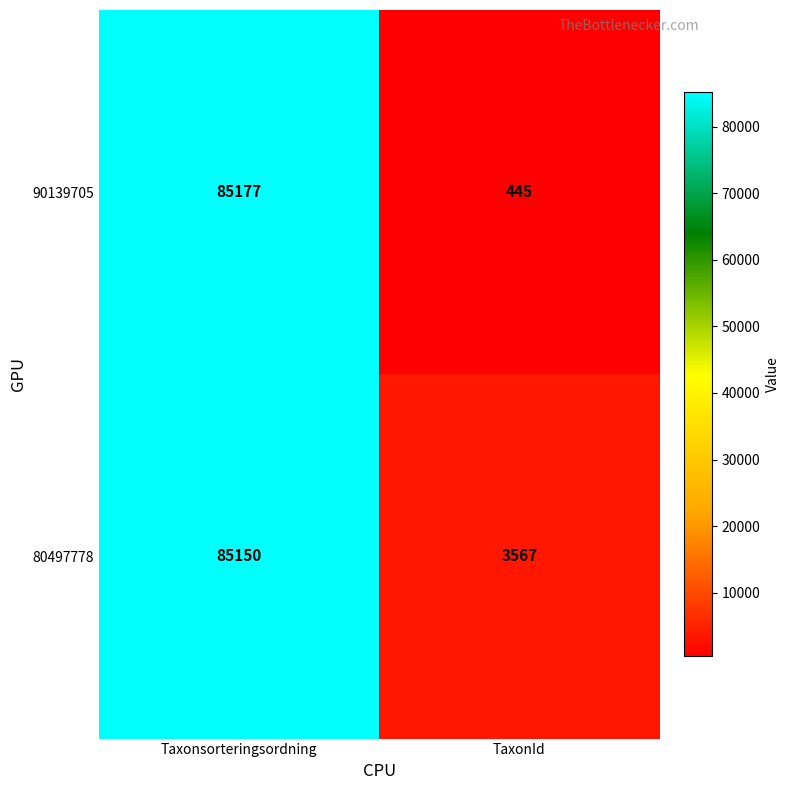

Is it true that 80497778 equals 3567 at TaxonId?

True